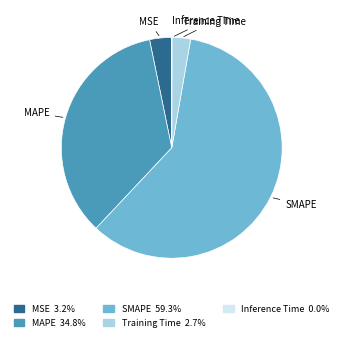

Which slice is the largest?

SMAPE